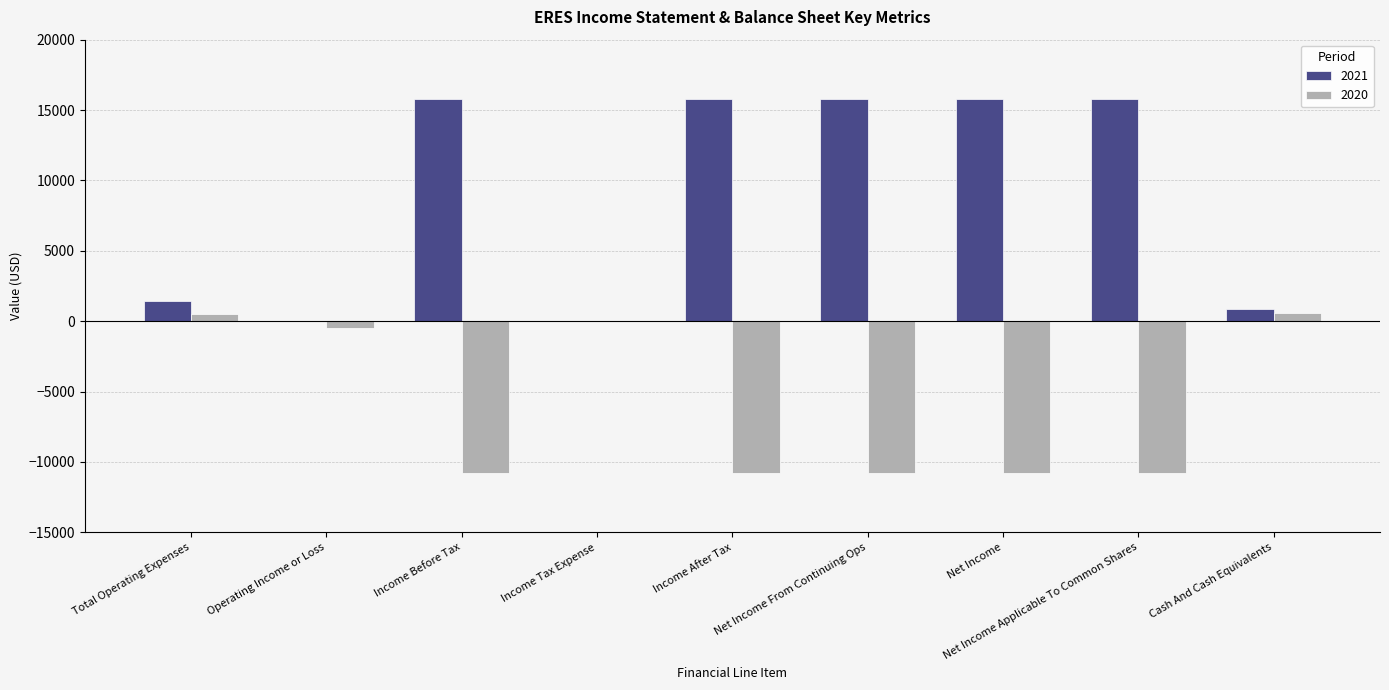

What is the total value across all series at Net Income From Continuing Ops?

5000